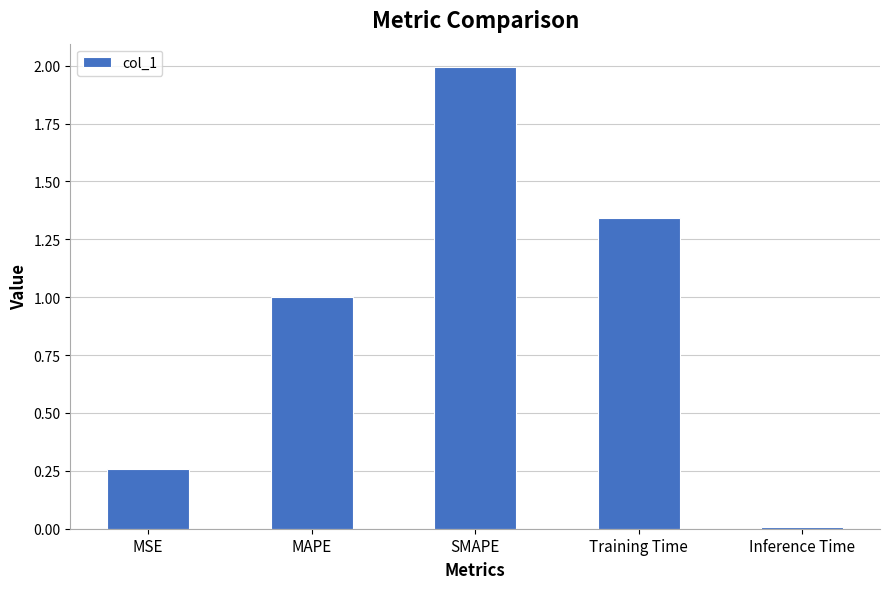

The chart shows a value of 0.6 at MAPE. True or false?

False